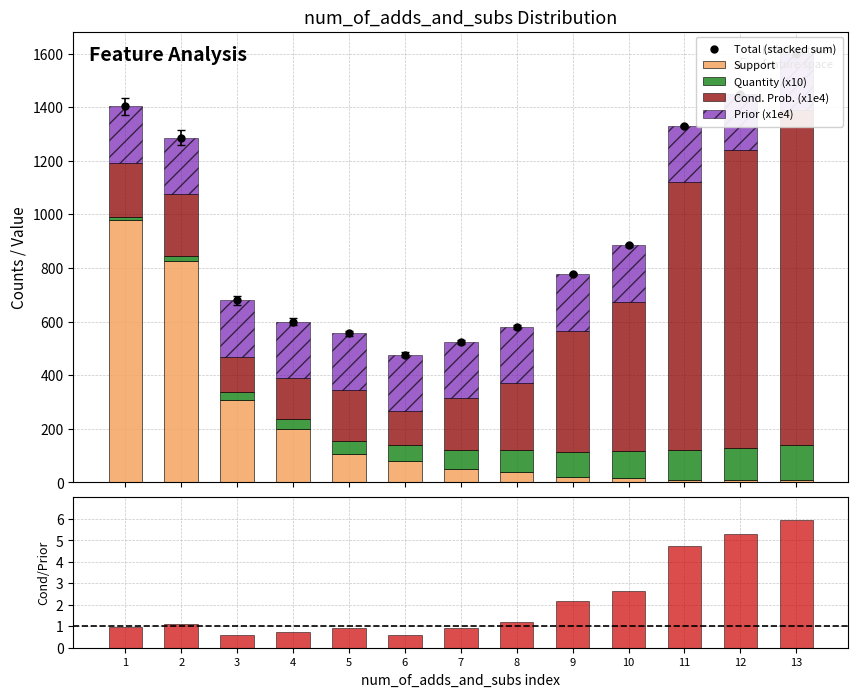

Read the Cond. Prob. / Prior value at 8.

1.2